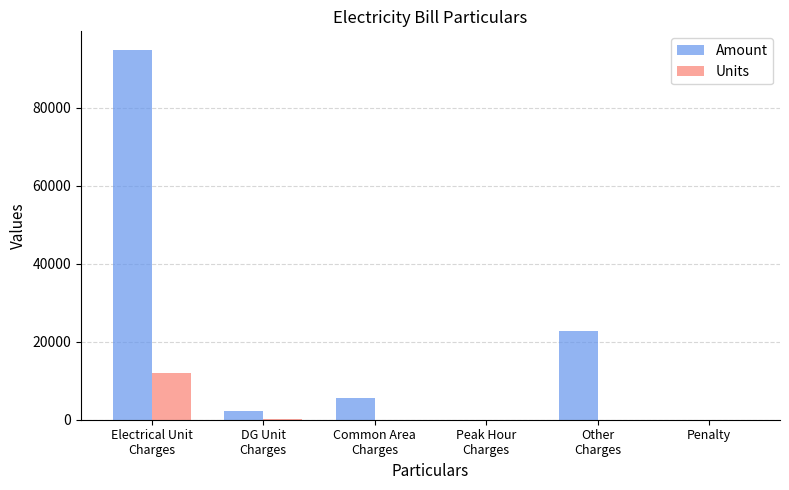

Does the chart contain stacked bars?

No